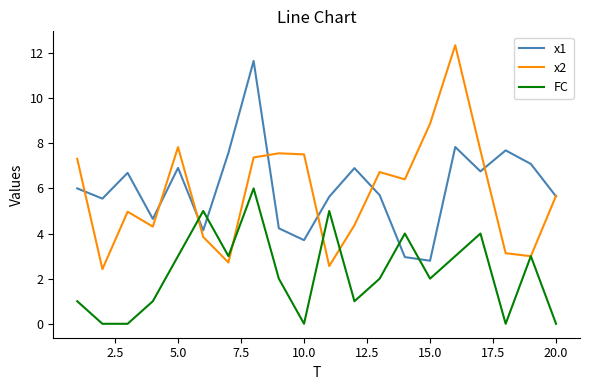

What is the average value of the x2 series?

5.8